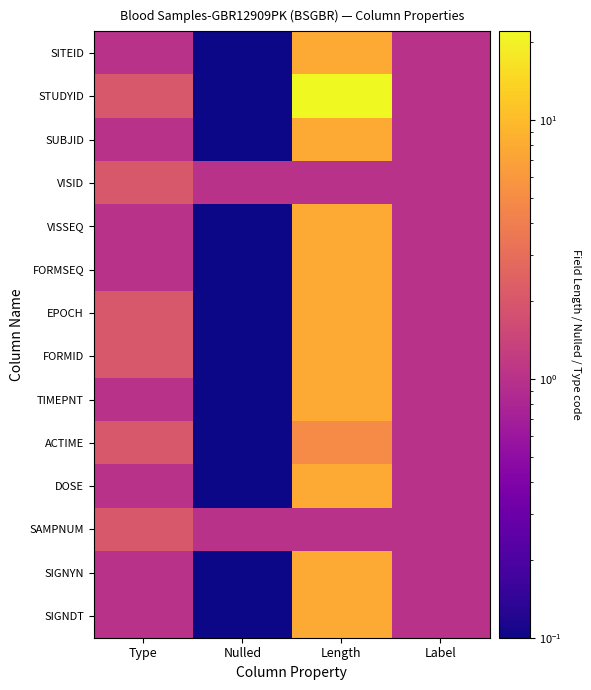

Which series has the largest range (max minus min)?

STUDYID